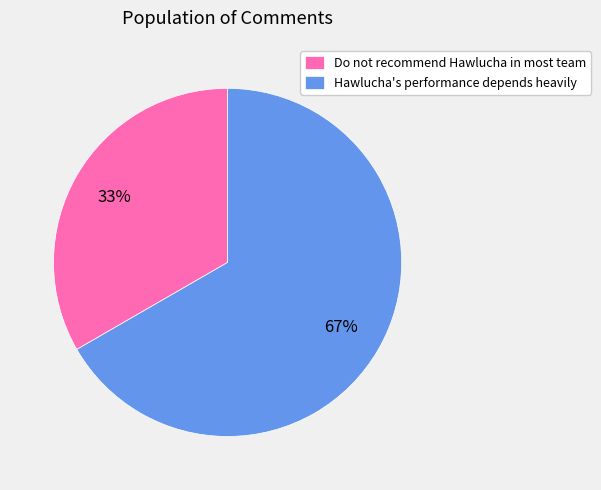

Rank the categories by value from lowest to highest.

Do not recommend Hawlucha in most team, Hawlucha's performance depends heavily